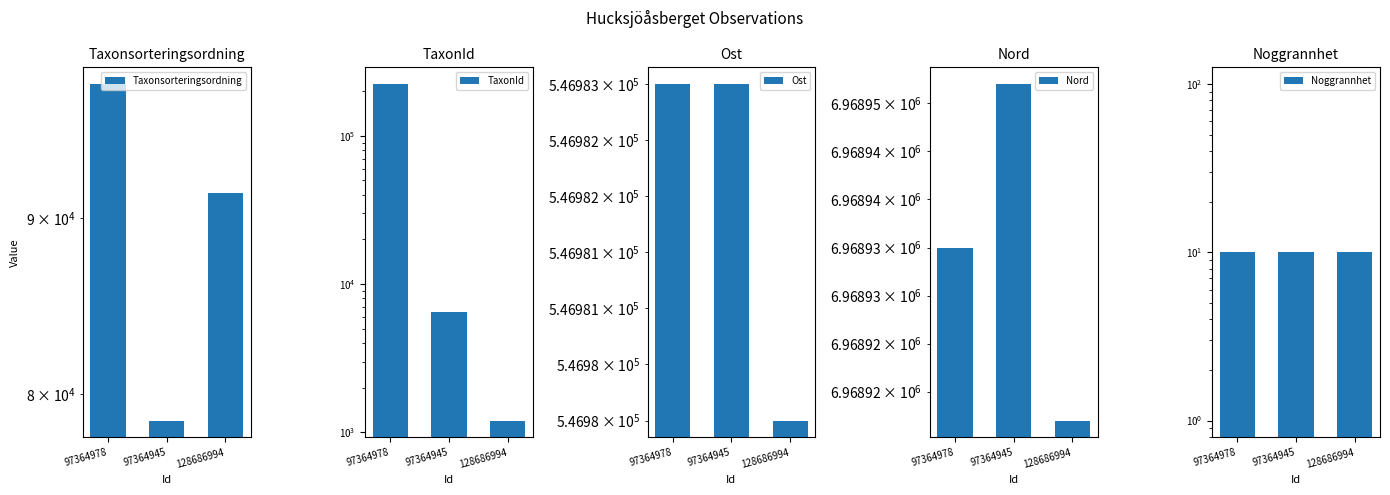

Between 97364945 and 128686994, which series saw the biggest shift?

Taxonsorteringsordning